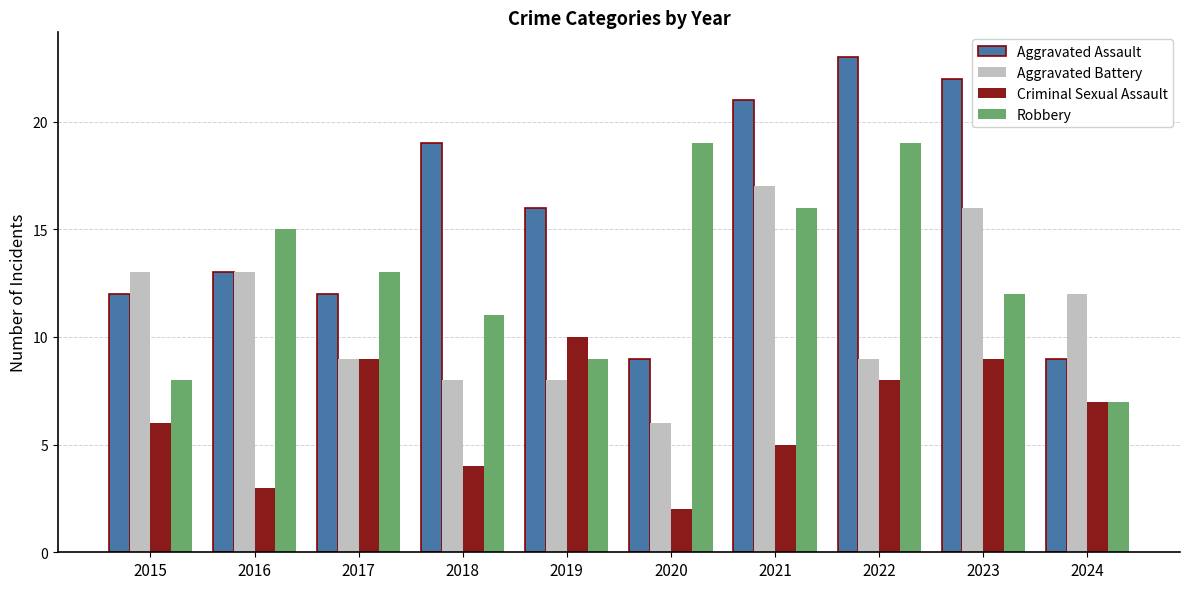

Which series has the largest range (max minus min)?

Aggravated Assault